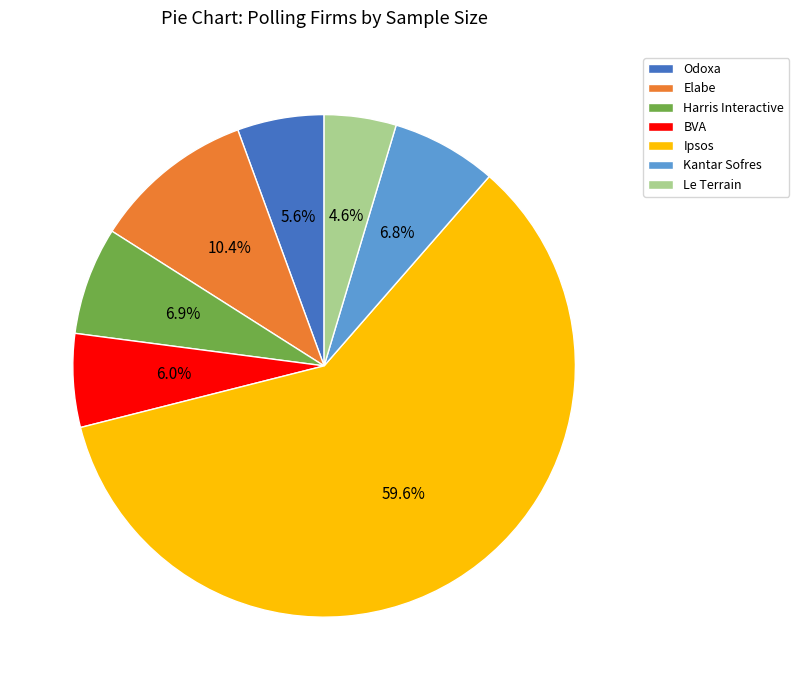

To the nearest percent, what is the difference between the largest and smallest slice percentages?

55%